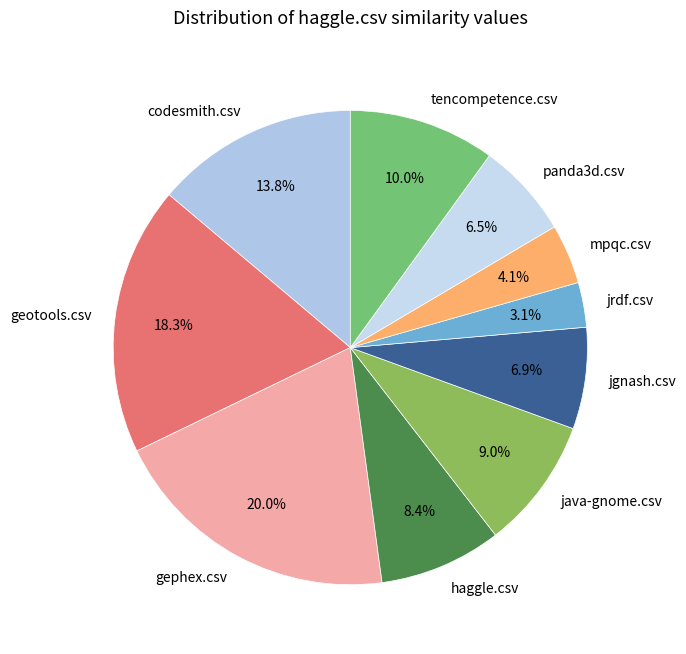

How many segments does this pie chart have?

10